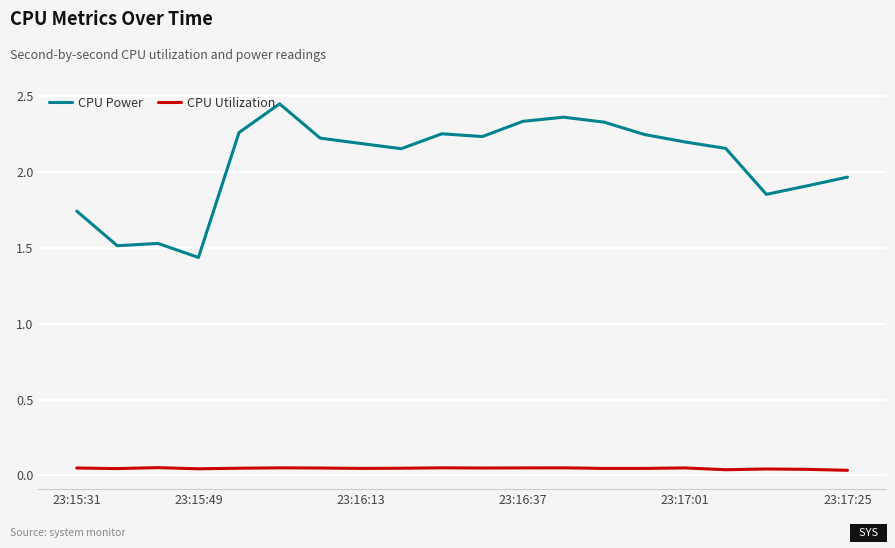

Which series has the widest spread of values?

CPU Power